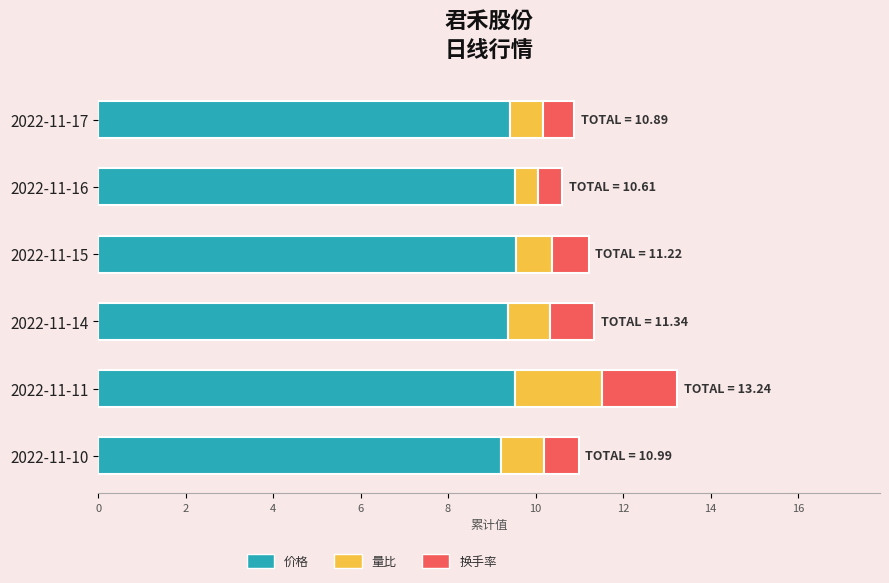

What is the highest value of the 价格 series?

9.6